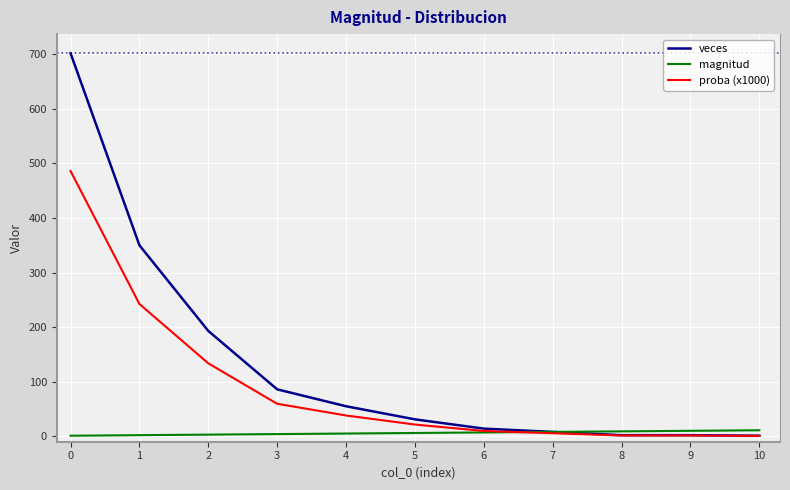

True or false: magnitud has a value of 9.0 at 8.

True